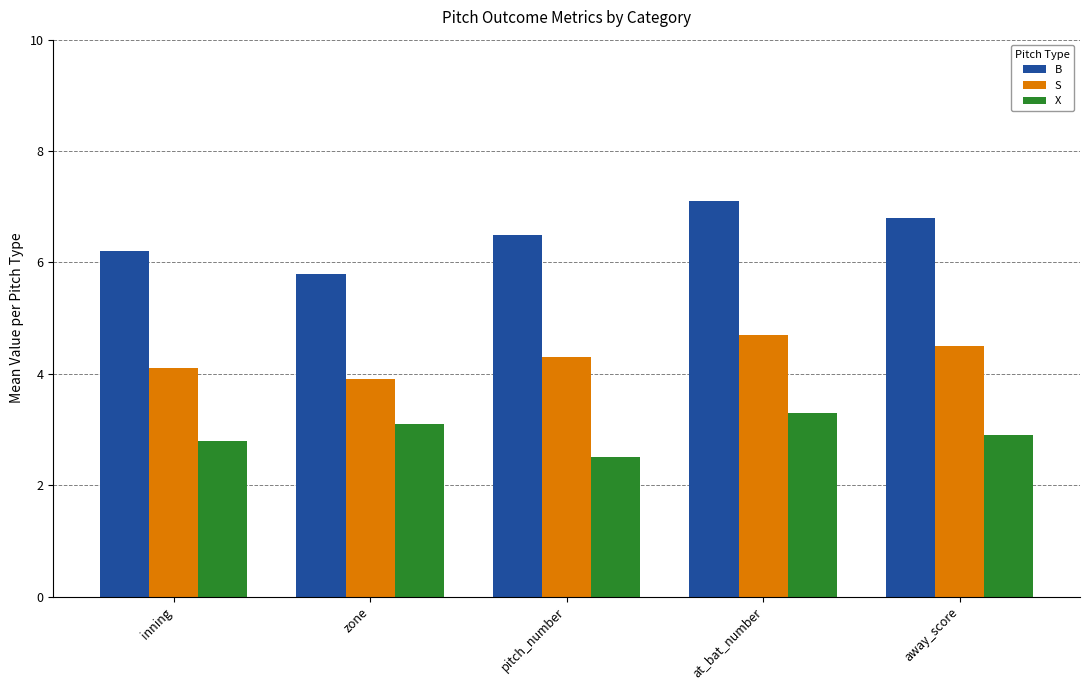

True or false: B has a value of 6.2 at inning.

True